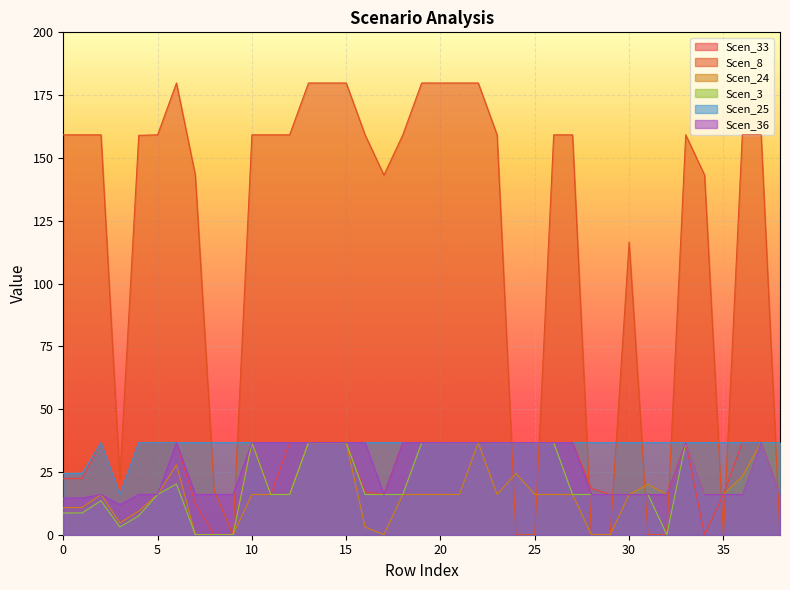

How many values in the Scen_25 series exceed 36?

36